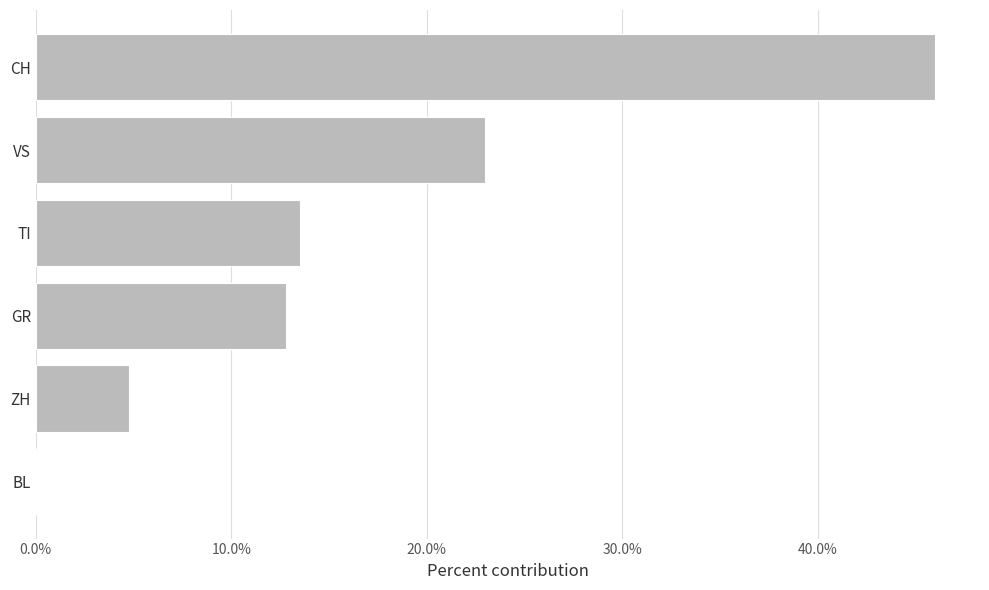

What is the difference between the maximum and minimum values?

0.5